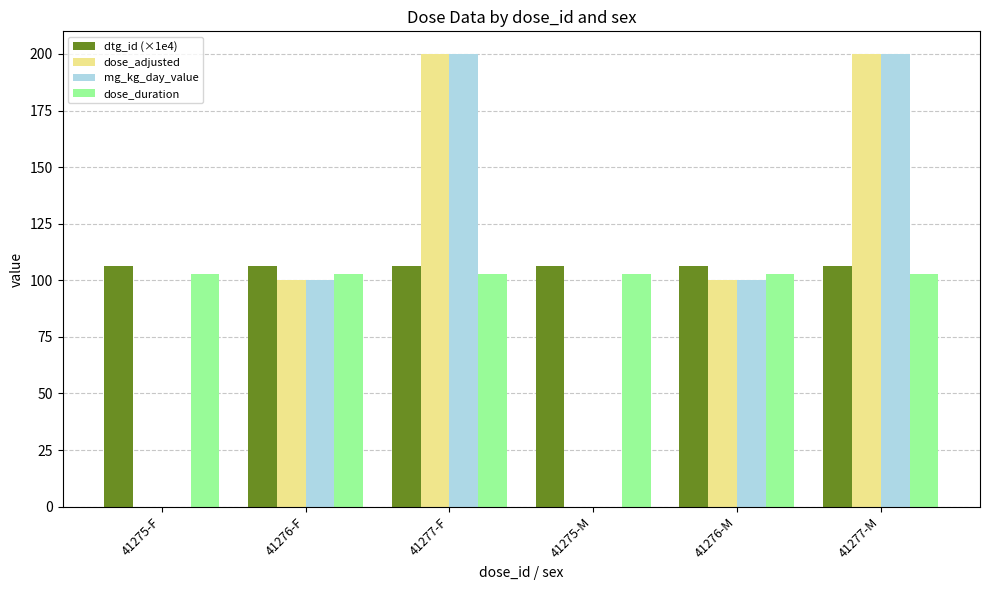

What are all the series names shown in the legend?

dtg_id (×1e4), dose_adjusted, mg_kg_day_value, dose_duration